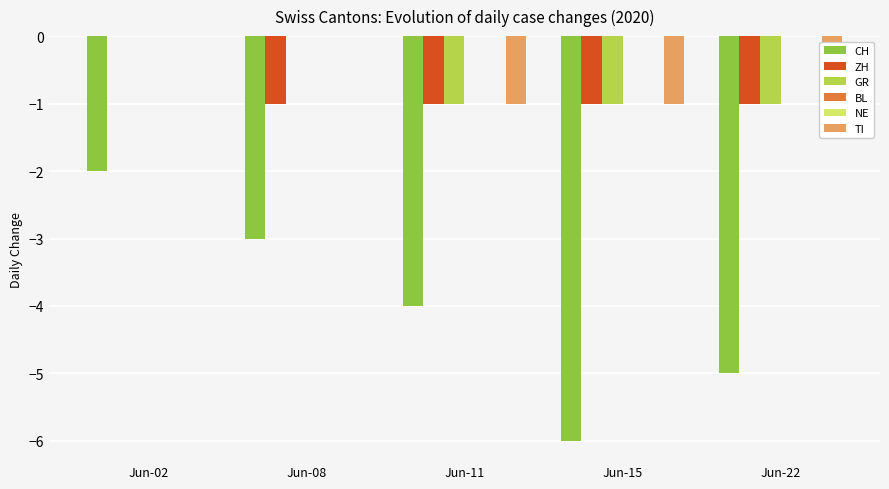

What is the total value across all series at Jun-22?

-8